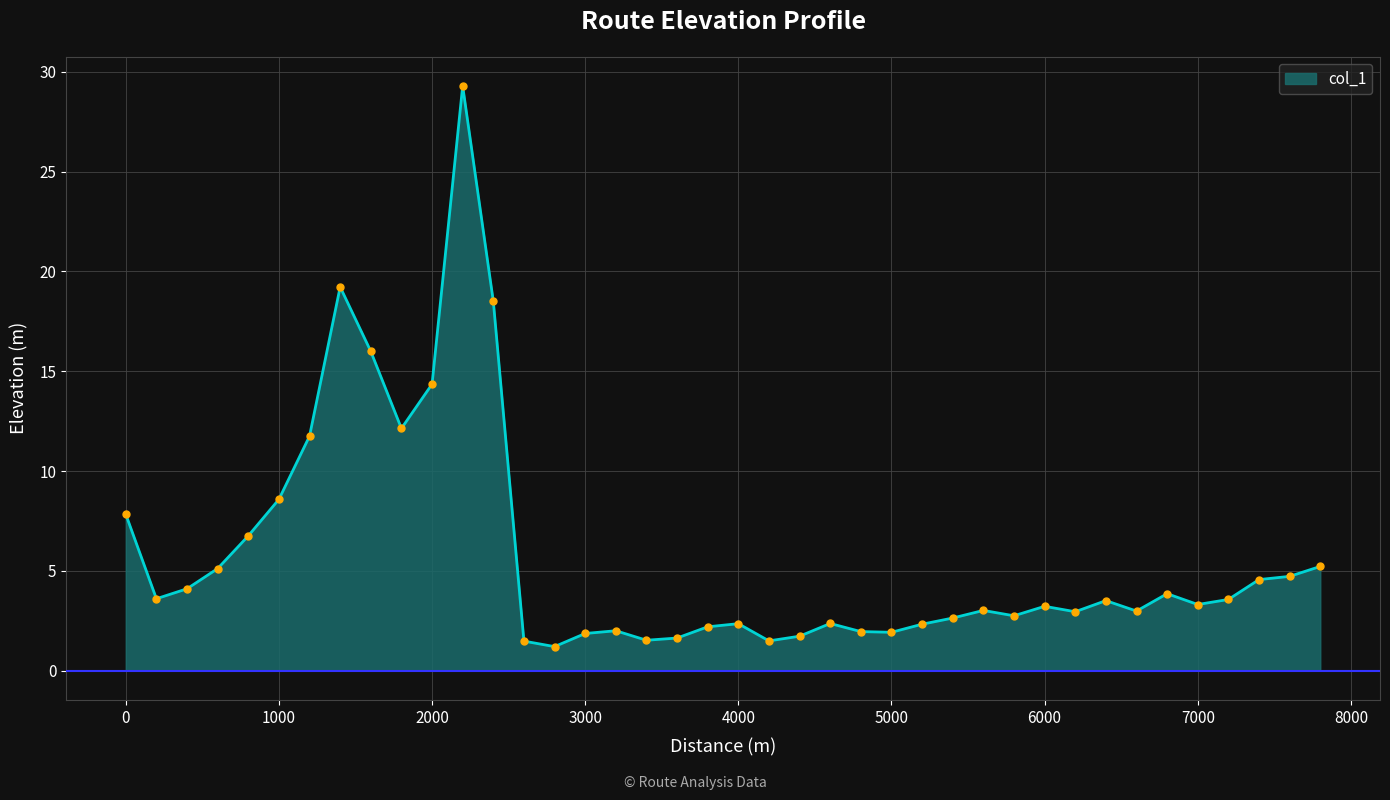

What is the difference between the maximum and minimum values?

28.1